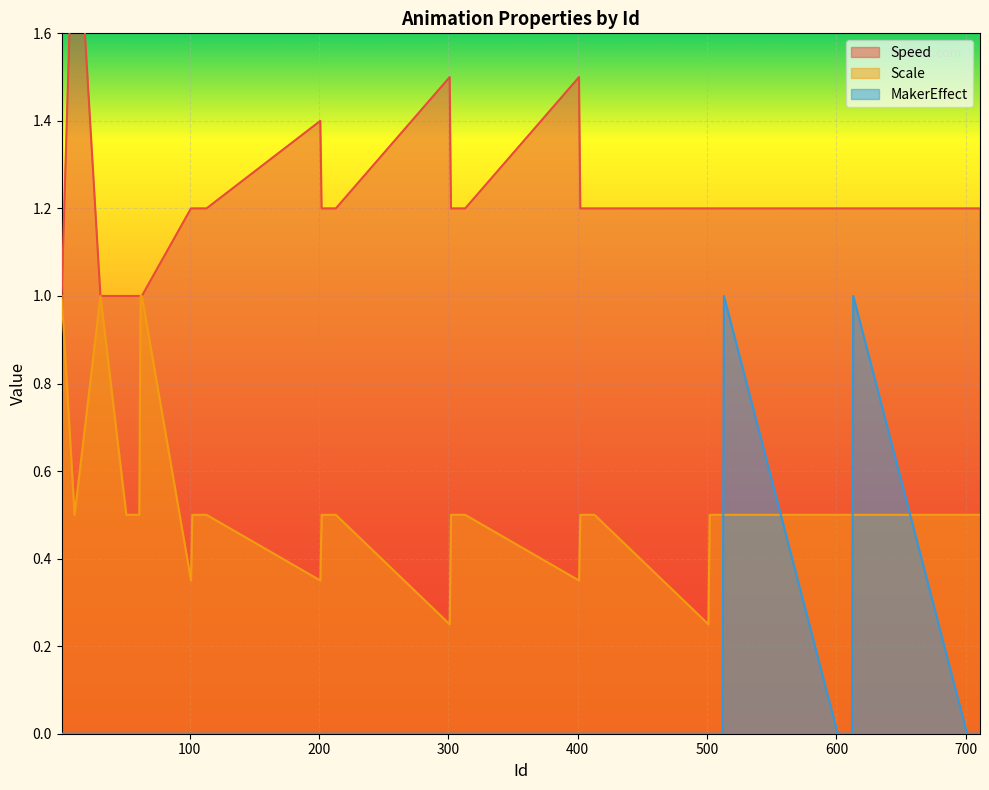

What is the value of the Speed point at the 40th from the left?

1.2